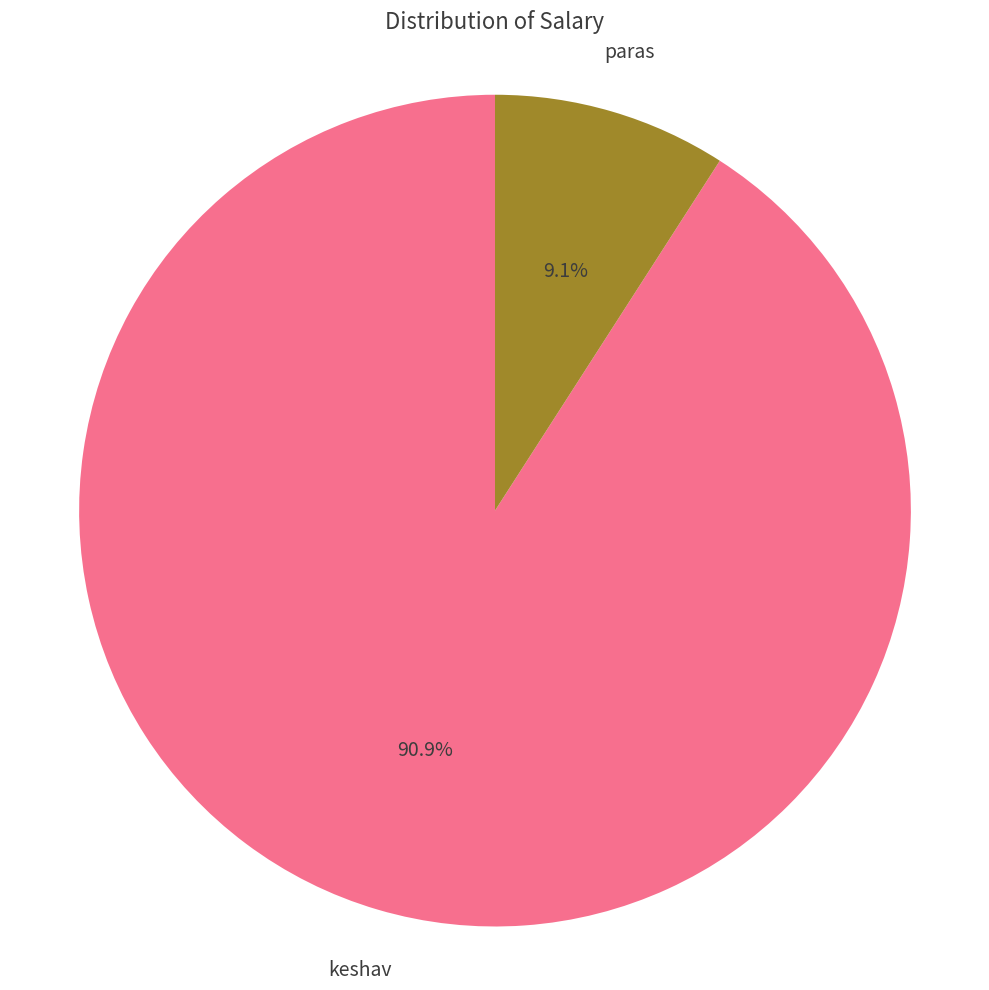

Count the number of slices in the pie.

2